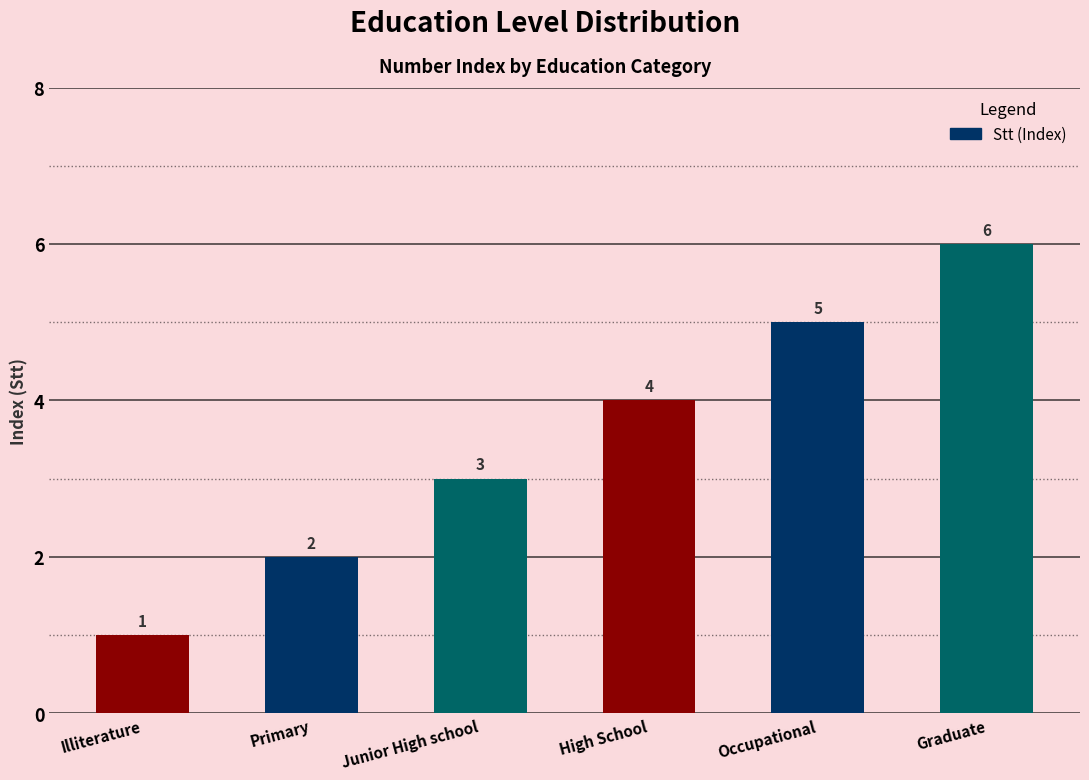

Count the values in the range 2 to 5.

4